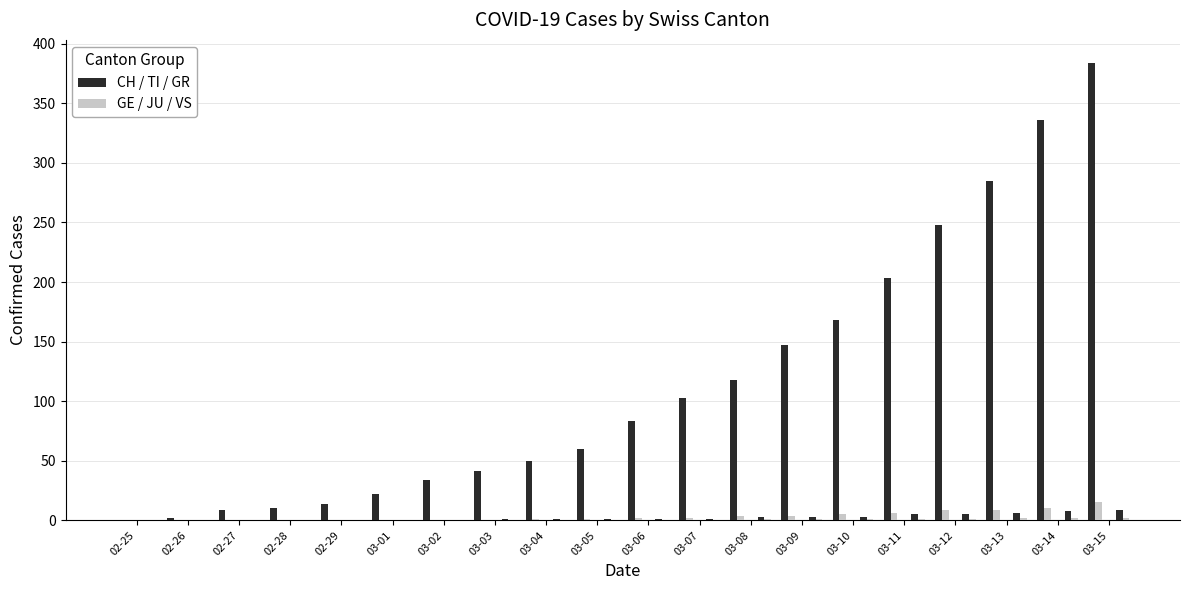

At 03-09, list the series in order from smallest to largest.

GE, CH